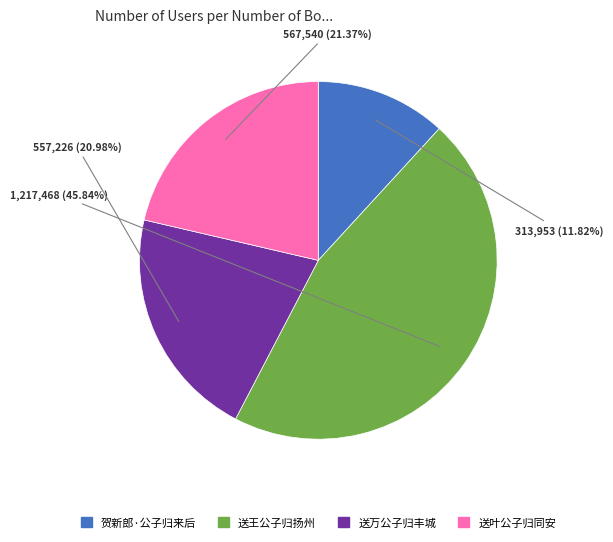

Is it true that 送万公子归丰城 is 21% of the pie?

True